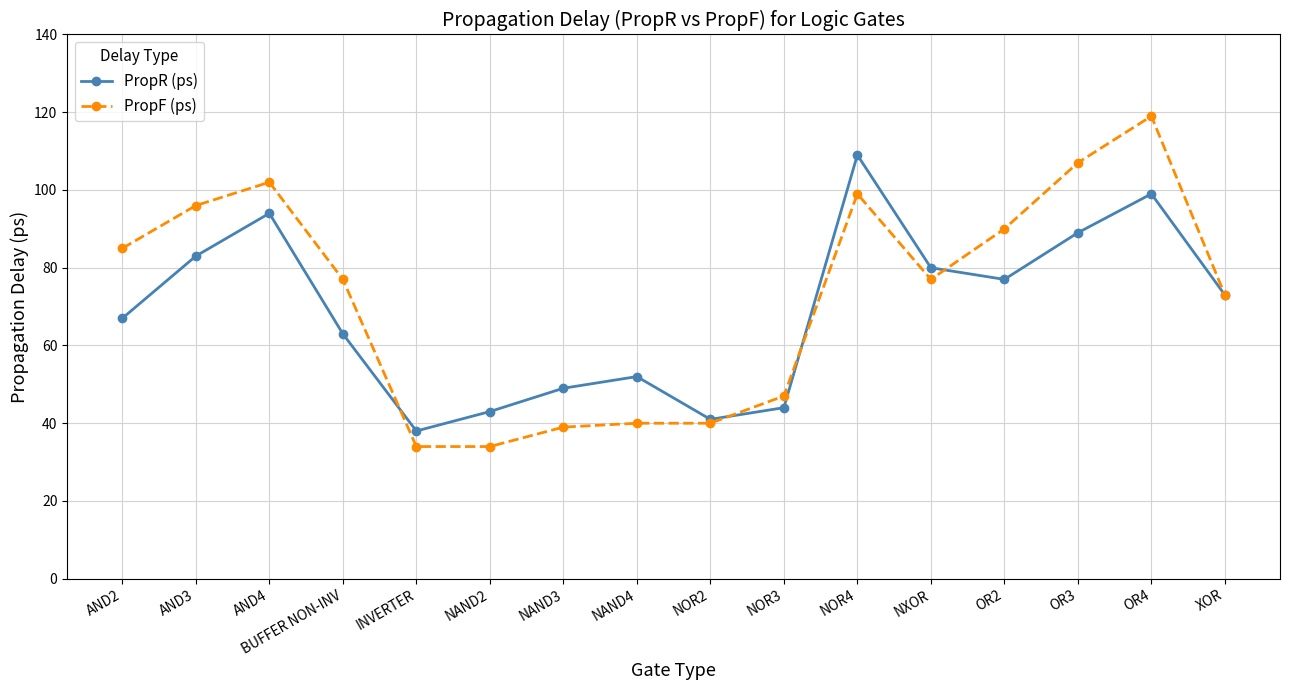

Rank the series by their maximum value, from highest to lowest.

PropF (ps), PropR (ps)